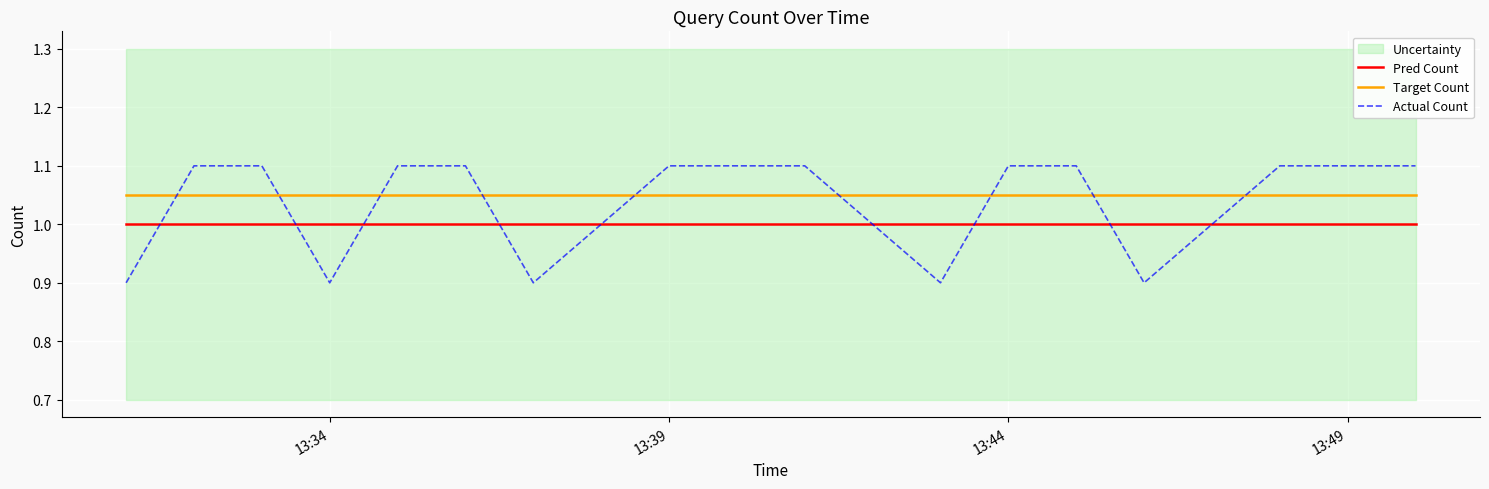

The value of Actual Count at 13:44 is 1.1. True or false?

True